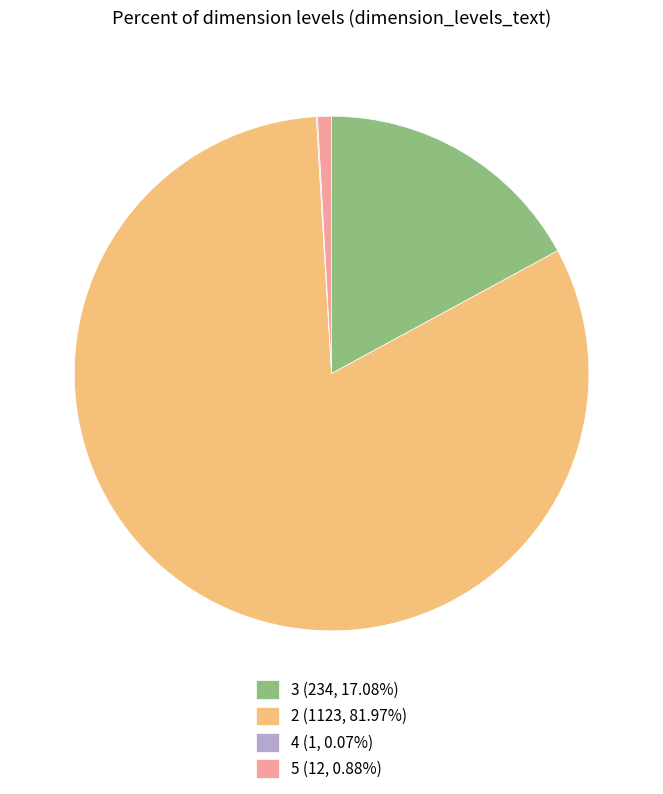

Which slice is the largest?

2